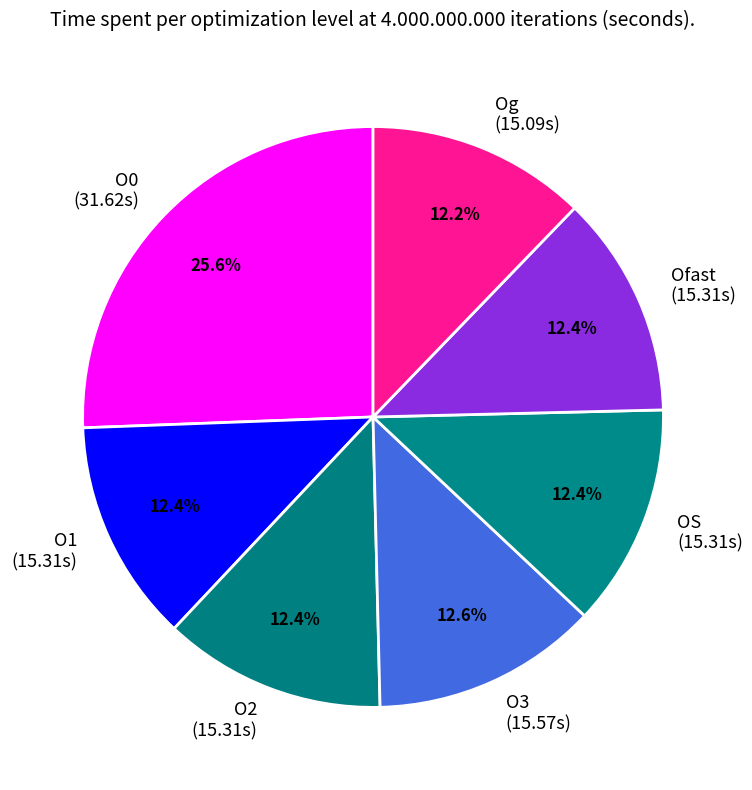

True or false: OS accounts for 25% of the total.

False